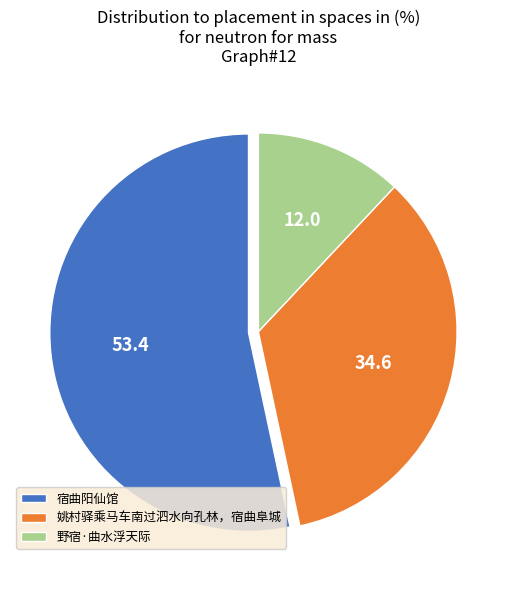

What is the majority slice?

宿曲阳仙馆